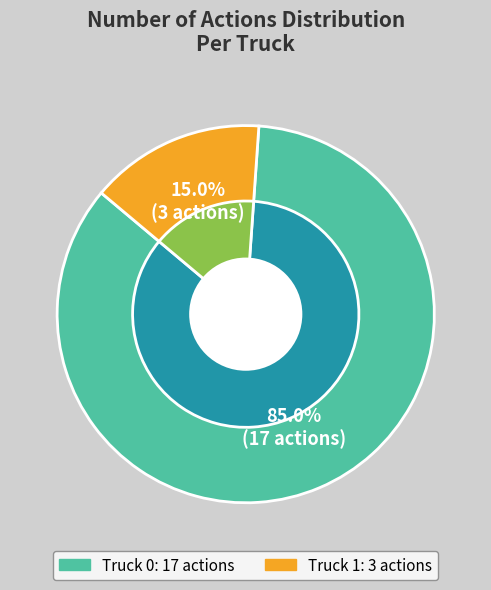

Rank the categories by value from lowest to highest.

Truck 1, Truck 0